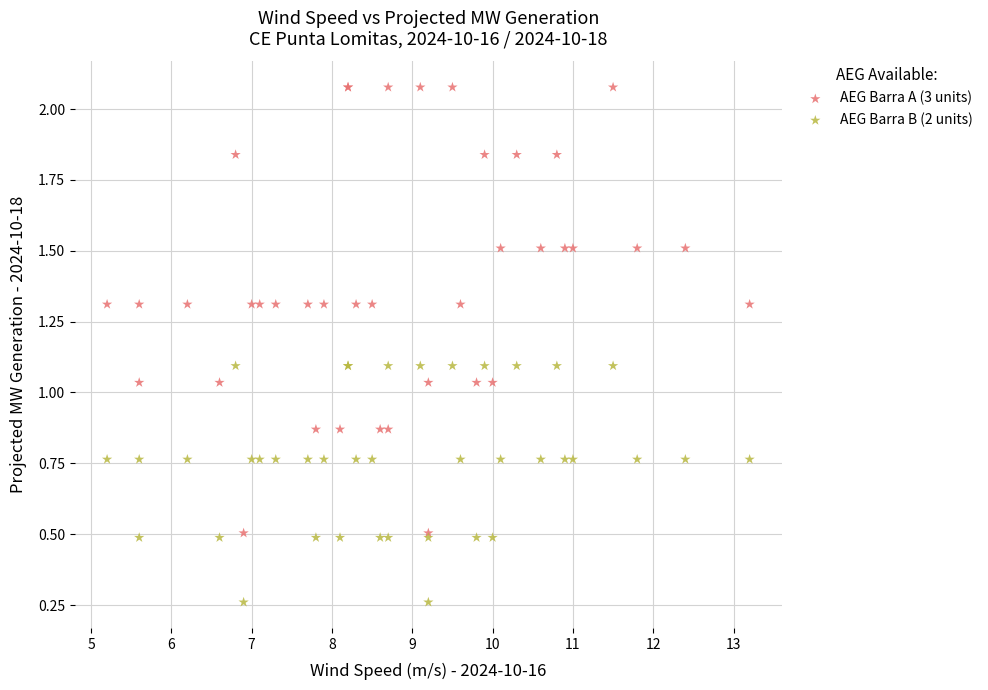

Which series contains the lowest Y value?

AEG Barra B (2 units)